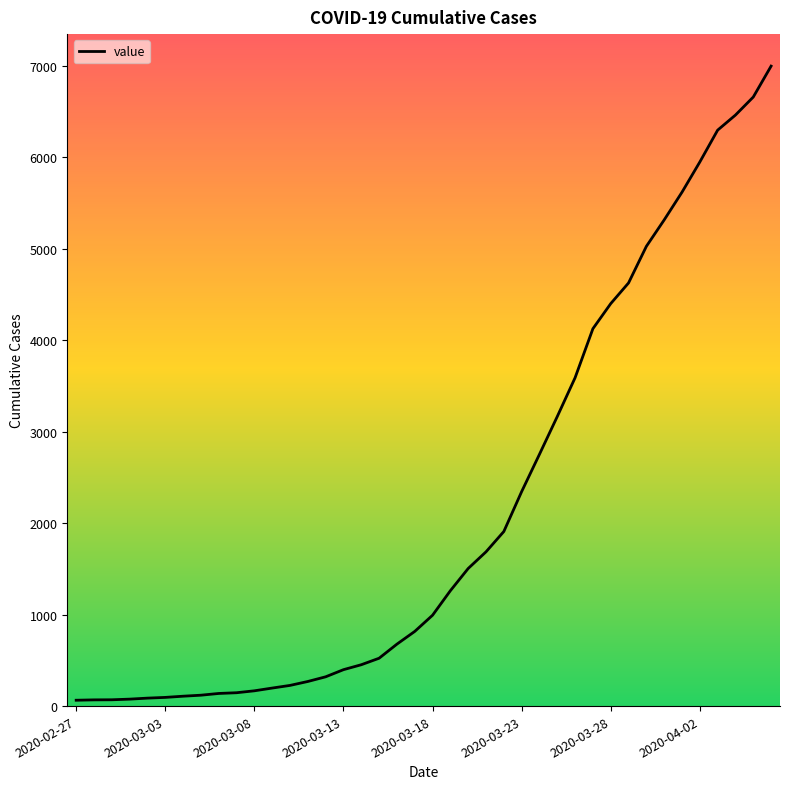

What is the difference between the maximum and minimum values?

6931